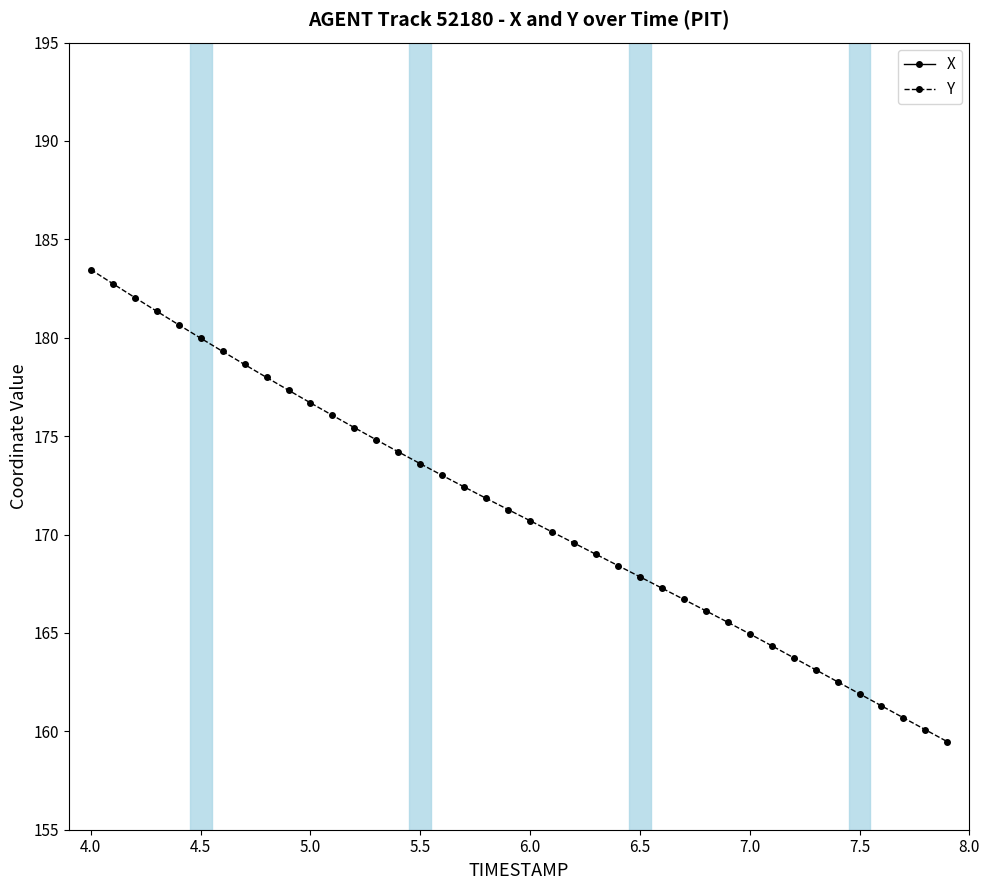

True or false: X has more than 2 points higher than both neighbors.

False